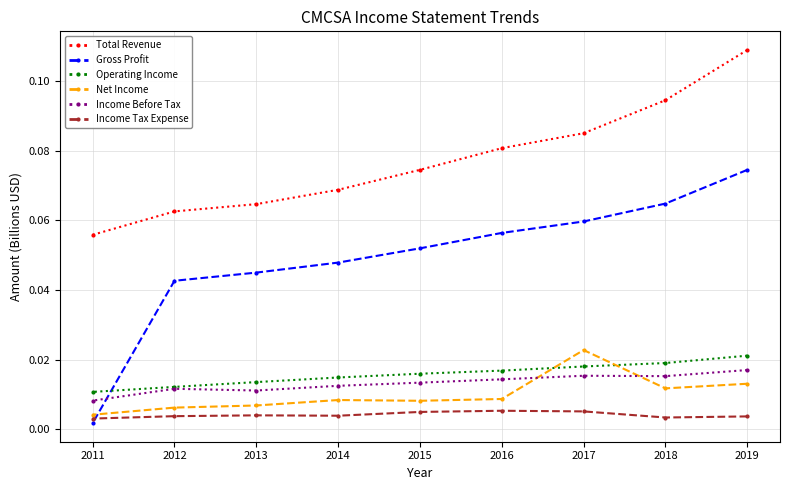

At which label is Gross Profit closest to 0?

2011